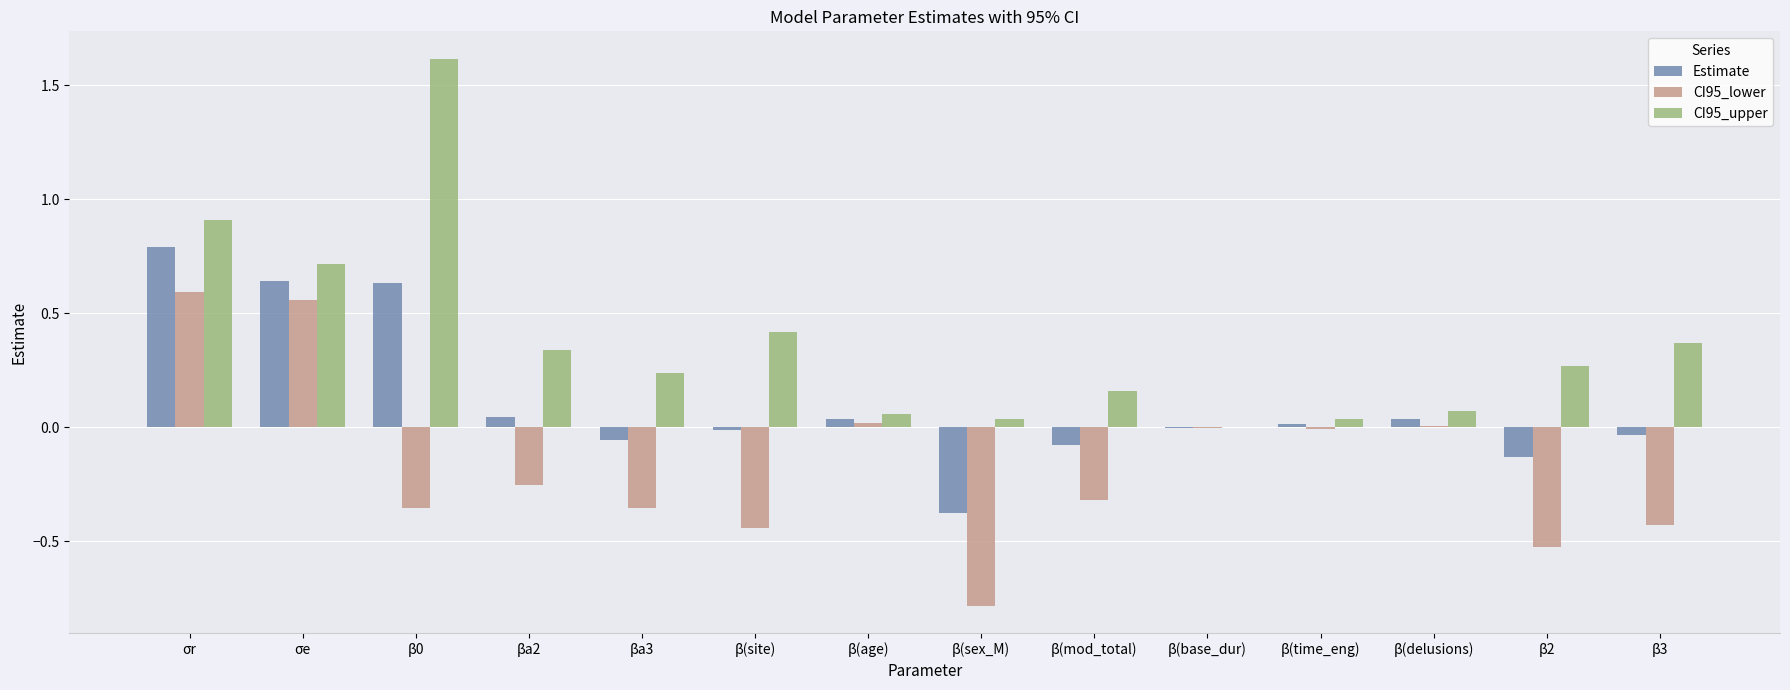

How many series are shown in this chart?

3